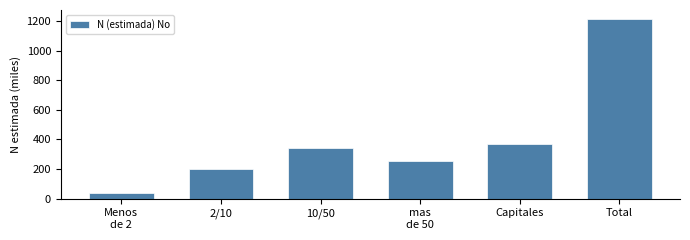

Reading left to right, extract all data points from this chart.

40.7	200.8	344.6	257.9	370.1	1214.1